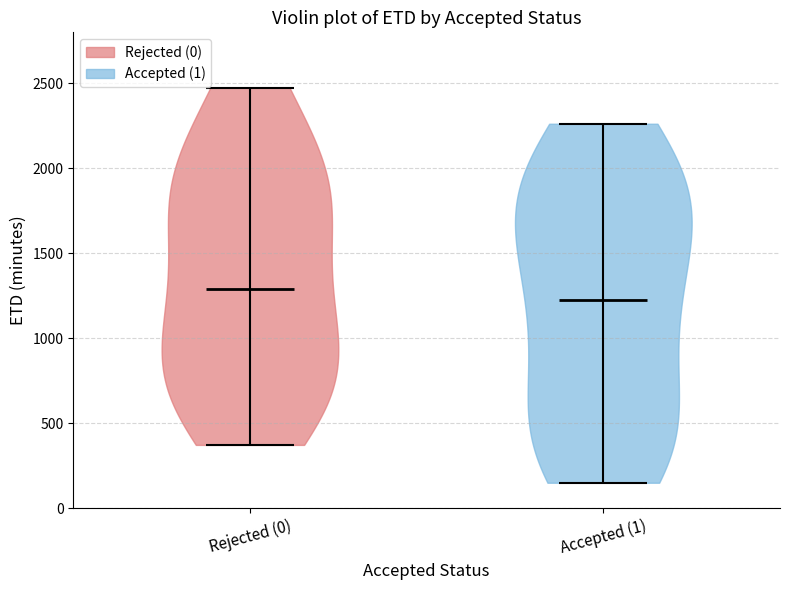

Reading left to right, read every violin against the y-axis: where its median line is, and the lowest and highest points it reaches. The values are not printed on the chart, so give them approximately, as read against the axis.

Rejected (0): median line 1300, lowest point 350, highest point 2450
Accepted (1): median line 1200, lowest point 150, highest point 2250